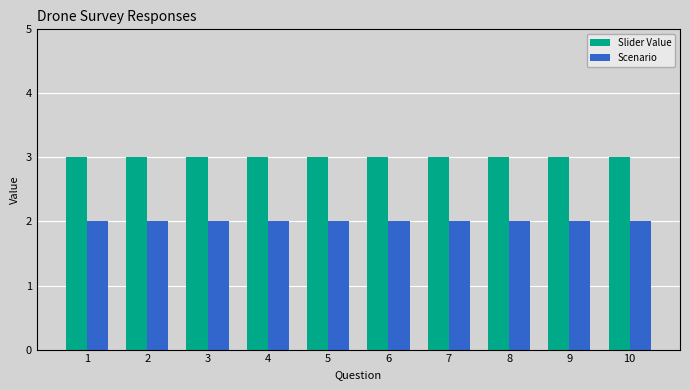

Count the number of categories in the chart.

10